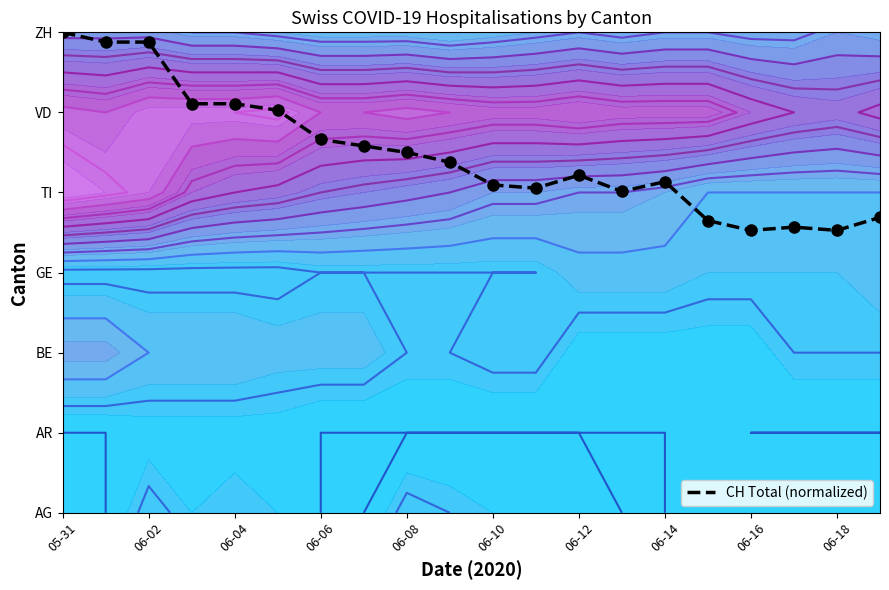

Where is the data nearest to the value 4?

13